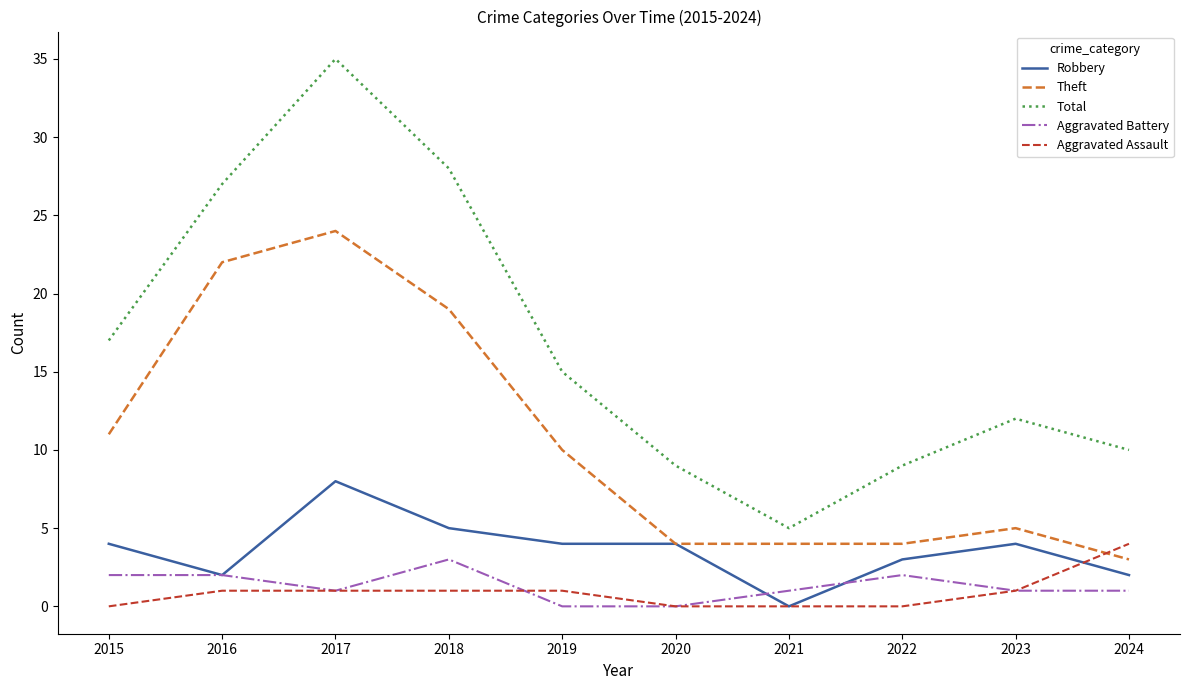

How many Aggravated Battery values are between 1 and 2?

7